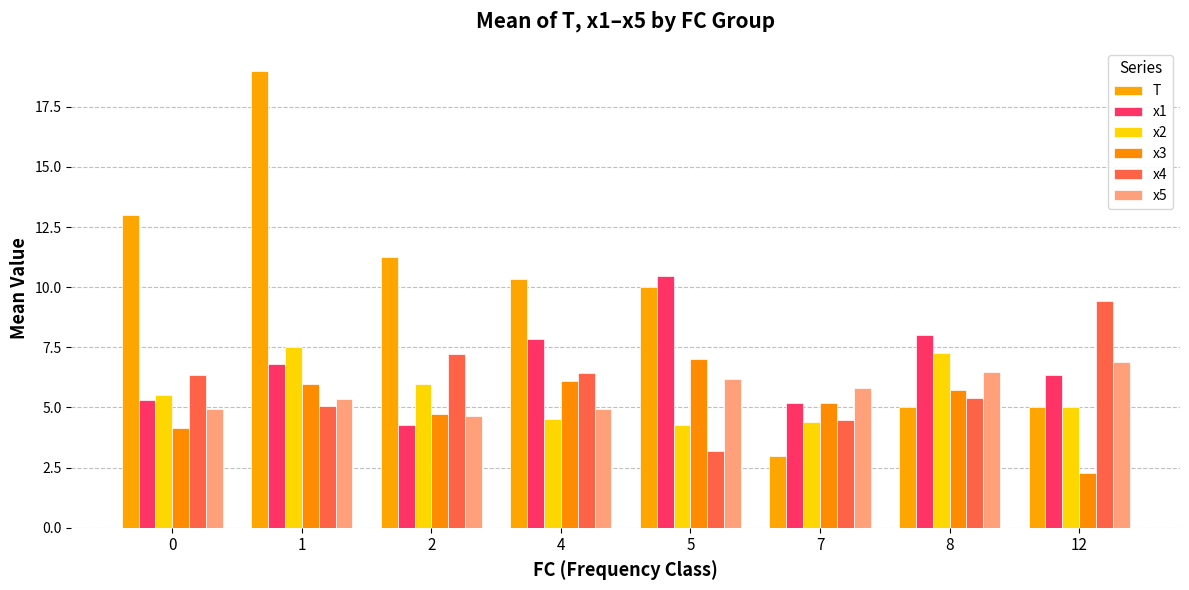

Count the number of categories in the chart.

8